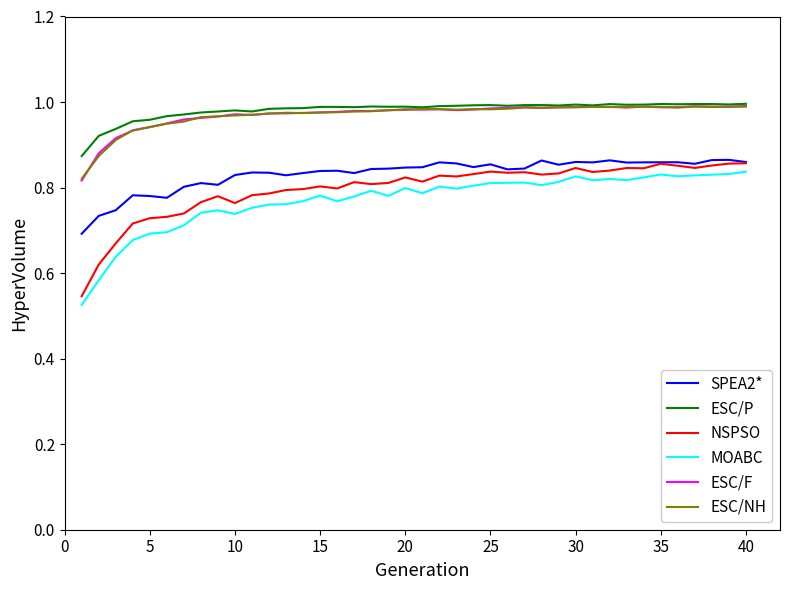

True or false: ESC/NH and SPEA2* intersect in this chart.

False